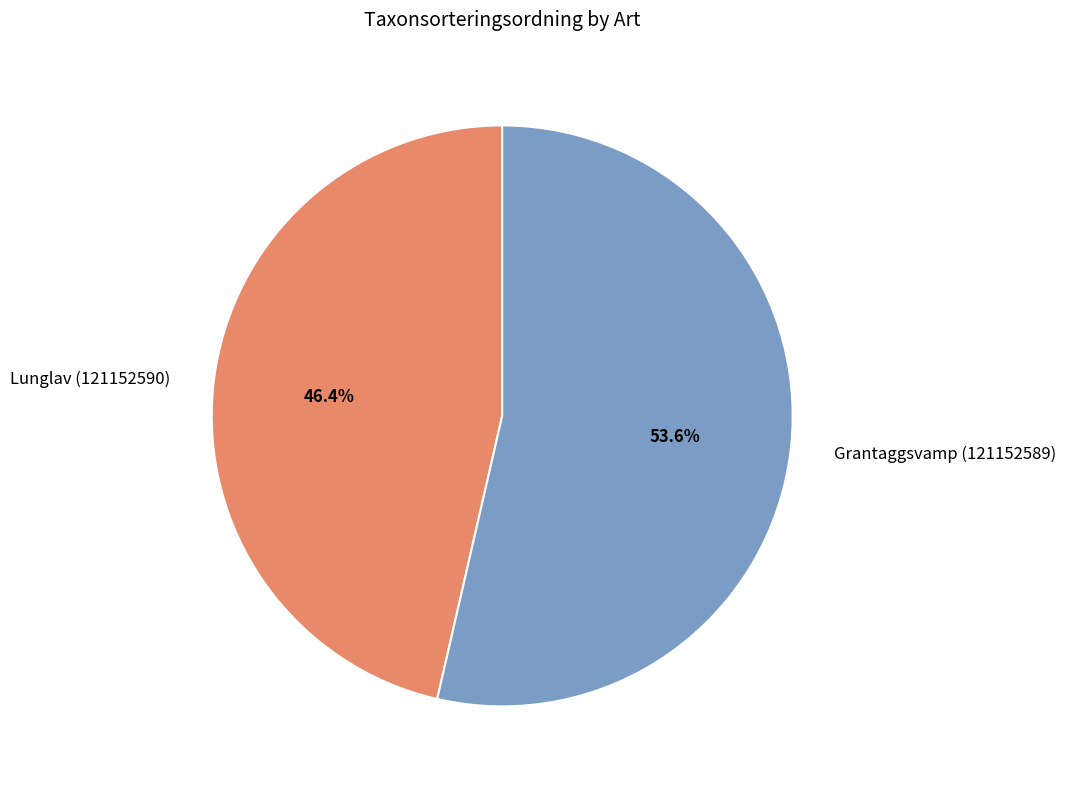

Combined, do Grantaggsvamp (121152589) and Lunglav (121152590) account for over 50%?

Yes